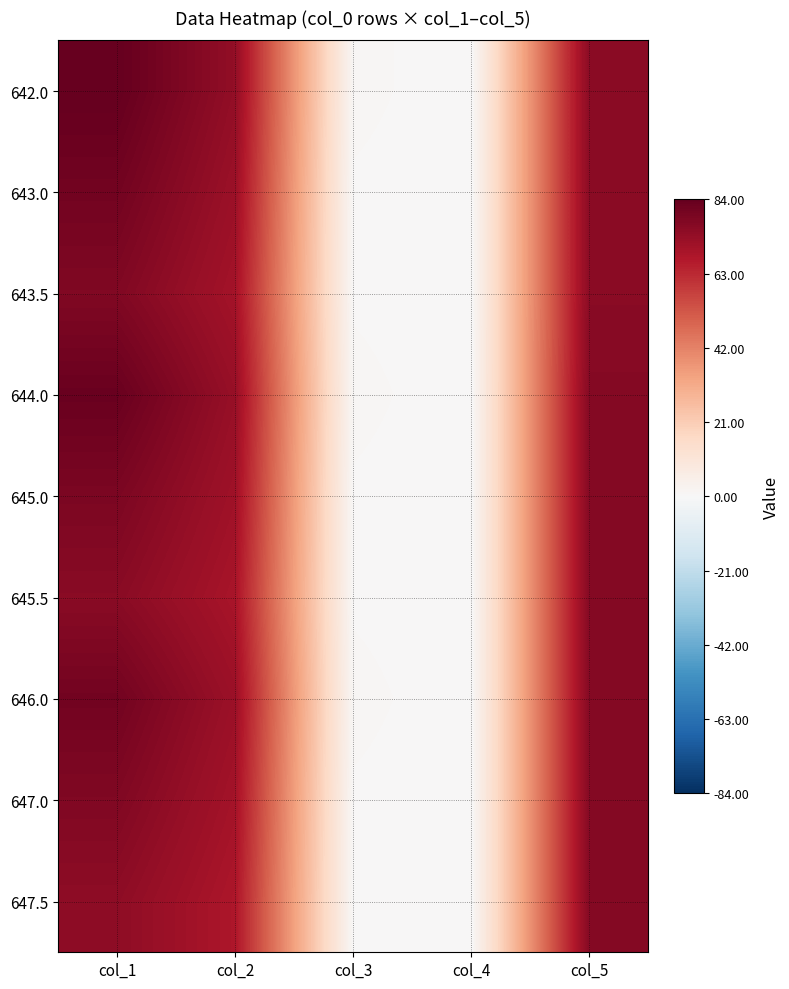

Reading right to left, list all the values displayed in this chart.

642.0: col_5=76.0	col_4=0.0	col_3=1.0	col_2=74.0	col_1=84.0
643.0: col_5=76.0	col_4=0.0	col_3=0.5	col_2=72.0	col_1=81.0
643.5: col_5=76.0	col_4=0.0	col_3=0.5	col_2=70.0	col_1=78.0
644.0: col_5=77.0	col_4=0.0	col_3=1.0	col_2=73.0	col_1=83.0
645.0: col_5=77.0	col_4=0.0	col_3=0.5	col_2=71.0	col_1=79.0
645.5: col_5=77.0	col_4=0.0	col_3=0.5	col_2=69.0	col_1=76.0
646.0: col_5=77.0	col_4=0.0	col_3=1.0	col_2=72.0	col_1=81.0
647.0: col_5=77.0	col_4=0.0	col_3=0.5	col_2=70.0	col_1=78.0
647.5: col_5=77.0	col_4=0.0	col_3=0.5	col_2=68.0	col_1=75.0